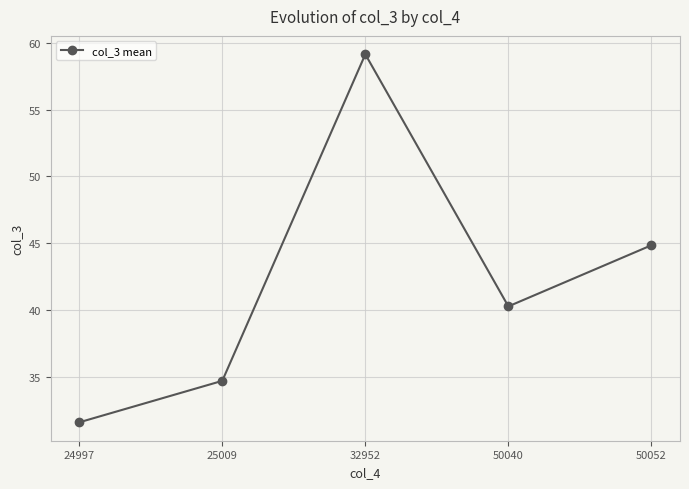

What is the difference between the values at 25009 and 50040?

5.6